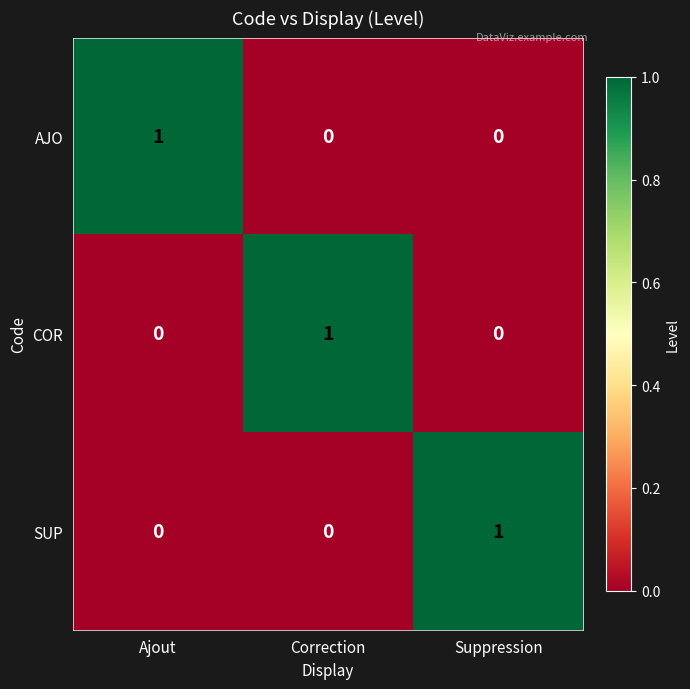

Reading left to right, extract all data points from this chart.

AJO: Ajout=1	Correction=0	Suppression=0
COR: Ajout=0	Correction=1	Suppression=0
SUP: Ajout=0	Correction=0	Suppression=1